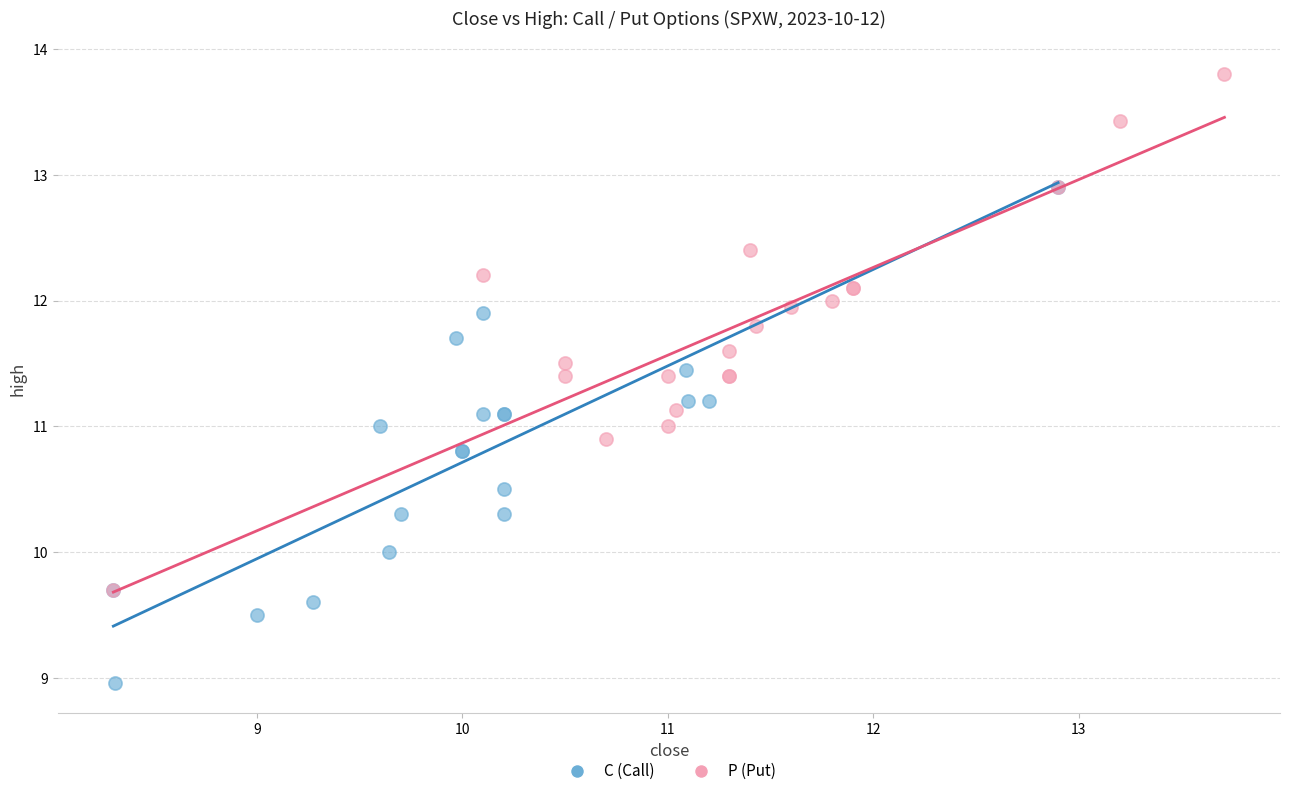

Which series reaches the maximum Y coordinate?

P (Put)